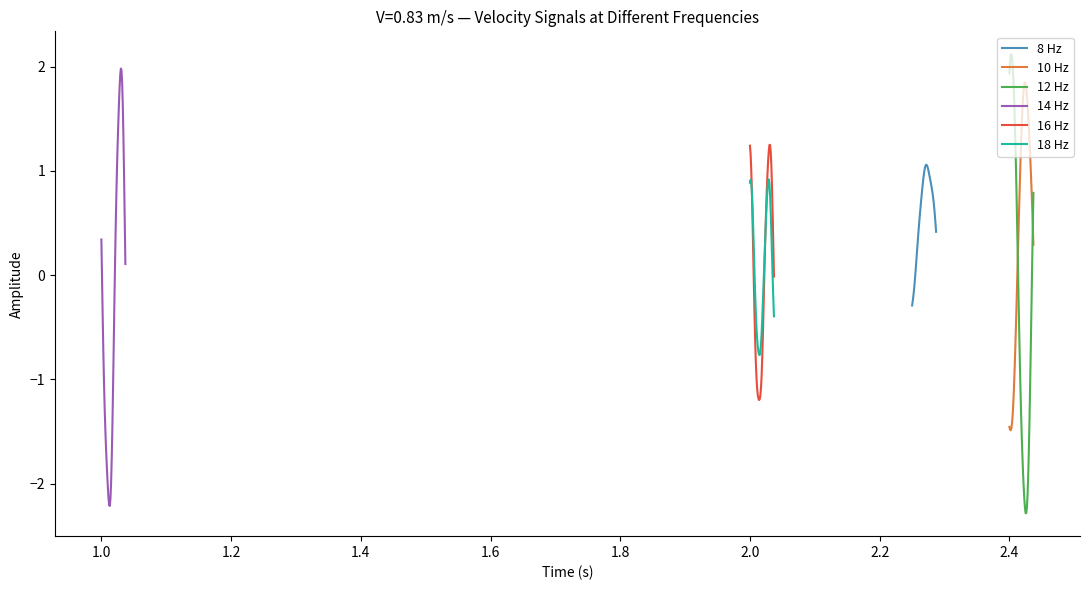

What are all the series names shown in the legend?

8 Hz, 10 Hz, 12 Hz, 14 Hz, 16 Hz, 18 Hz